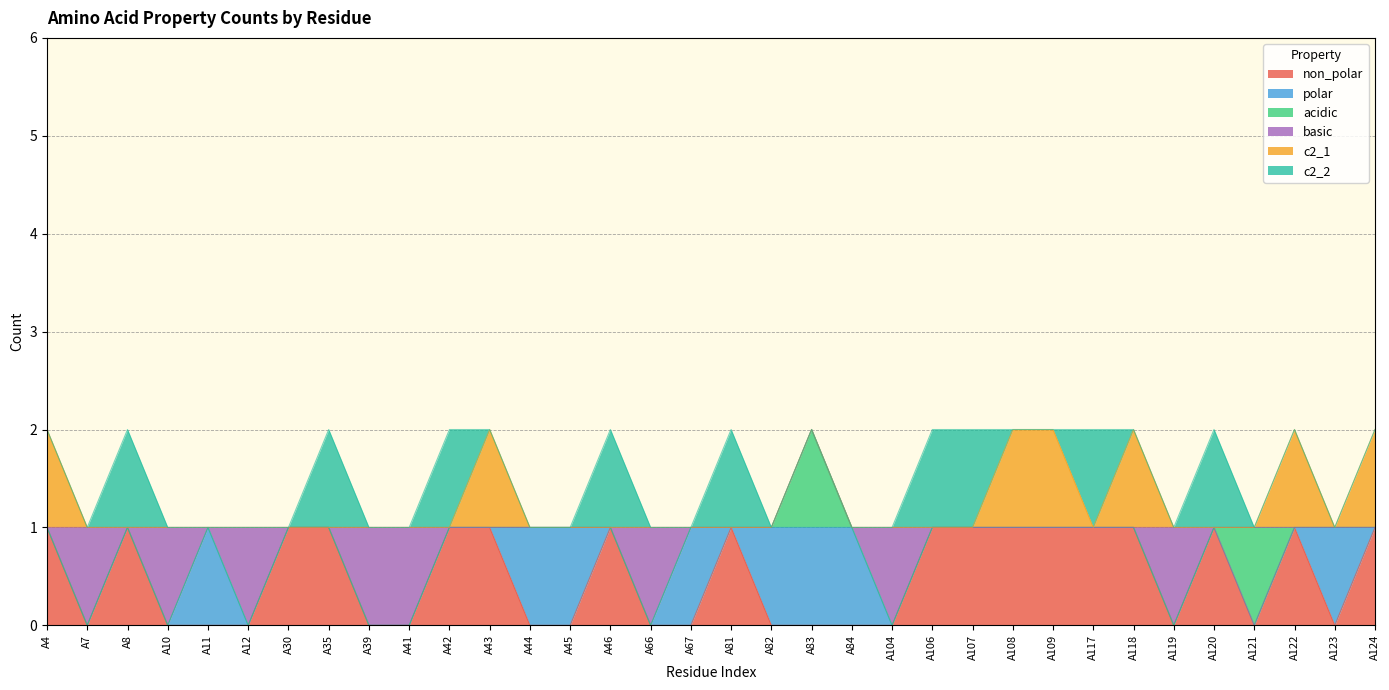

Which series has the largest range (max minus min)?

non_polar